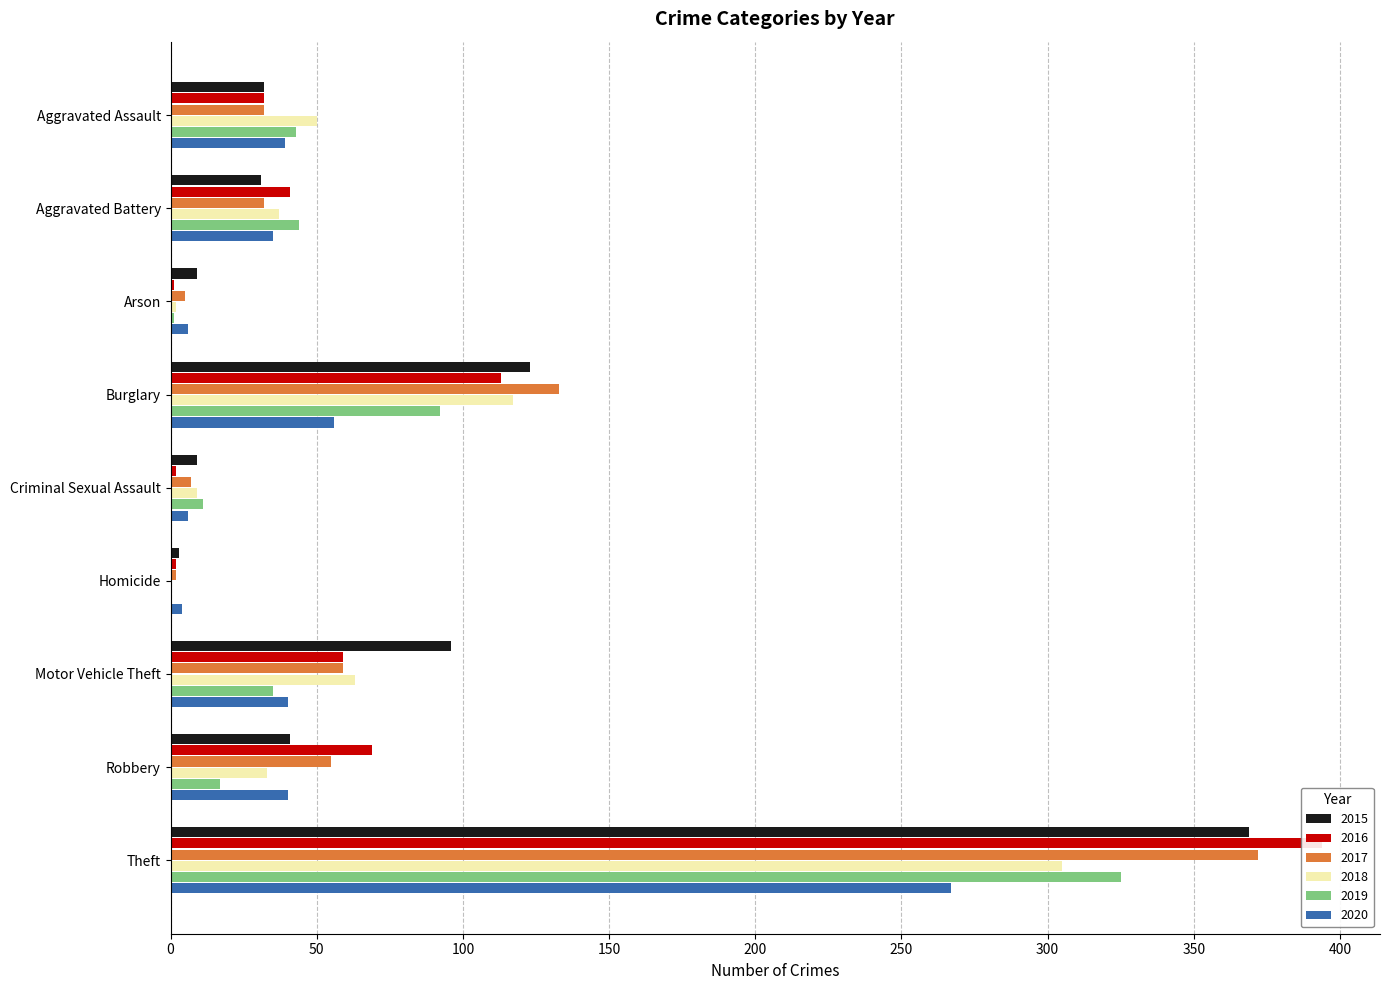

What is the difference between the maximum and minimum values in the 2019 series?

325